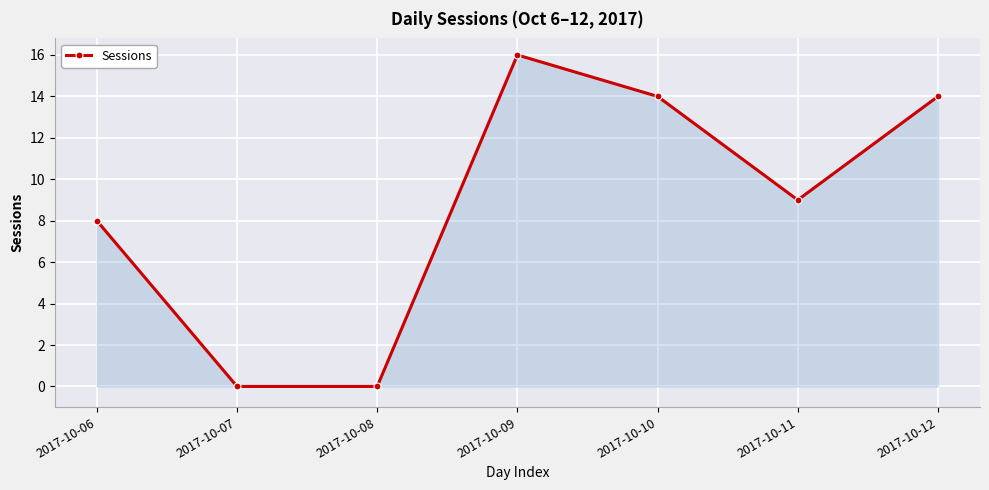

Reading right to left, extract all data points from this chart.

14	9	14	16	0	0	8